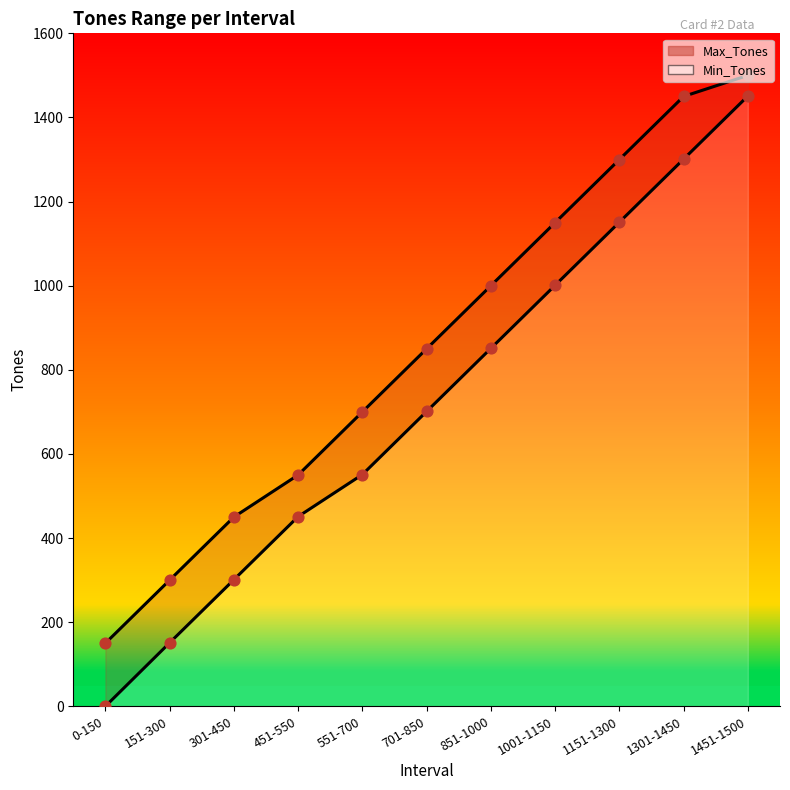

Which series reaches the minimum Y coordinate?

Min_Tones